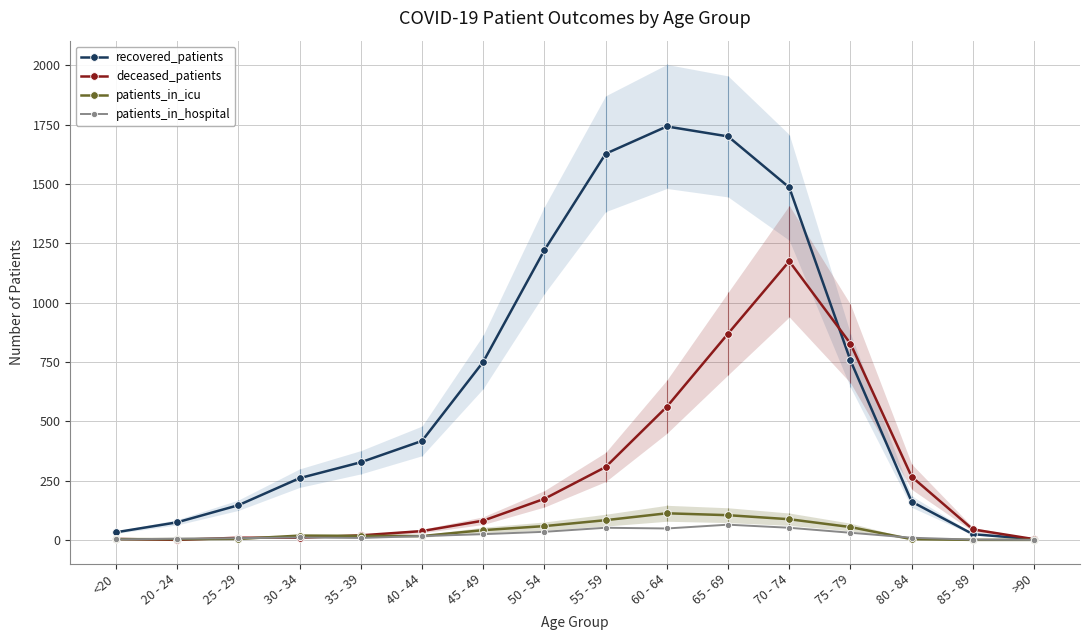

How many values in the recovered_patients series are below 417?

8